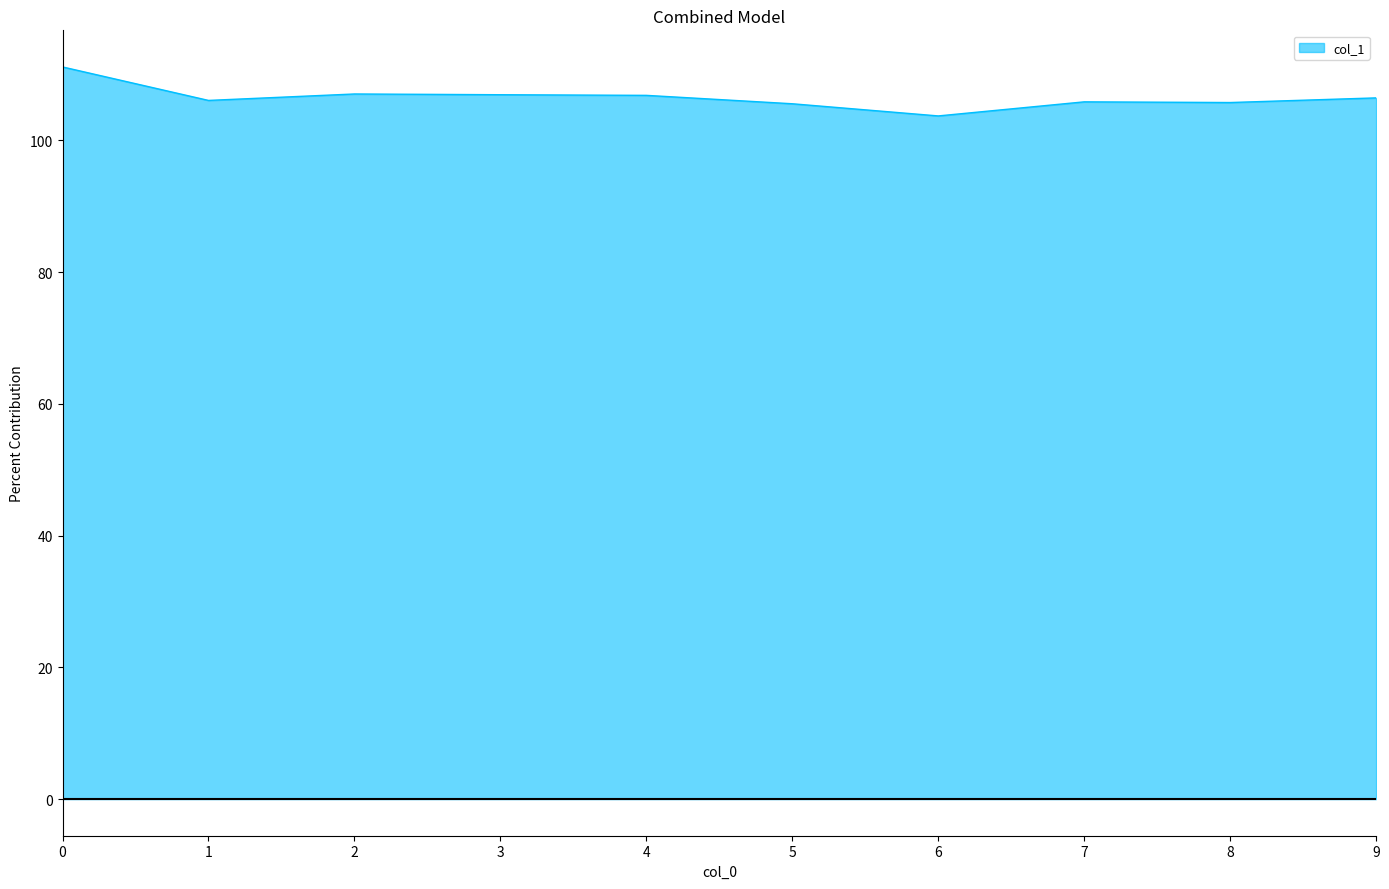

How many series are shown in this chart?

1